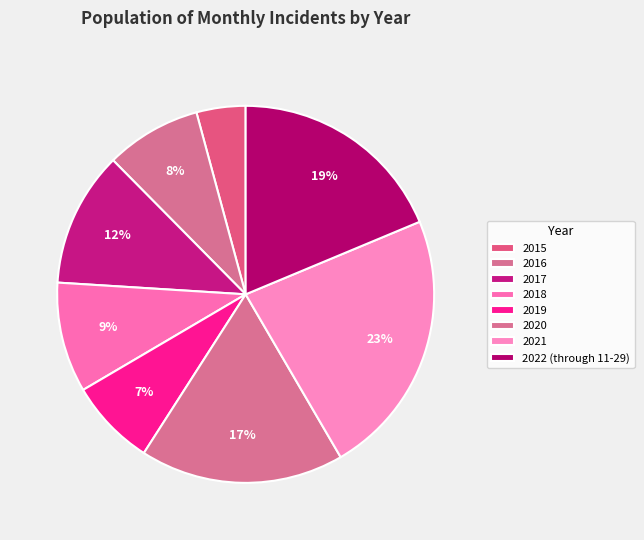

What percentage do 2017 and 2018 together represent?

21.0%